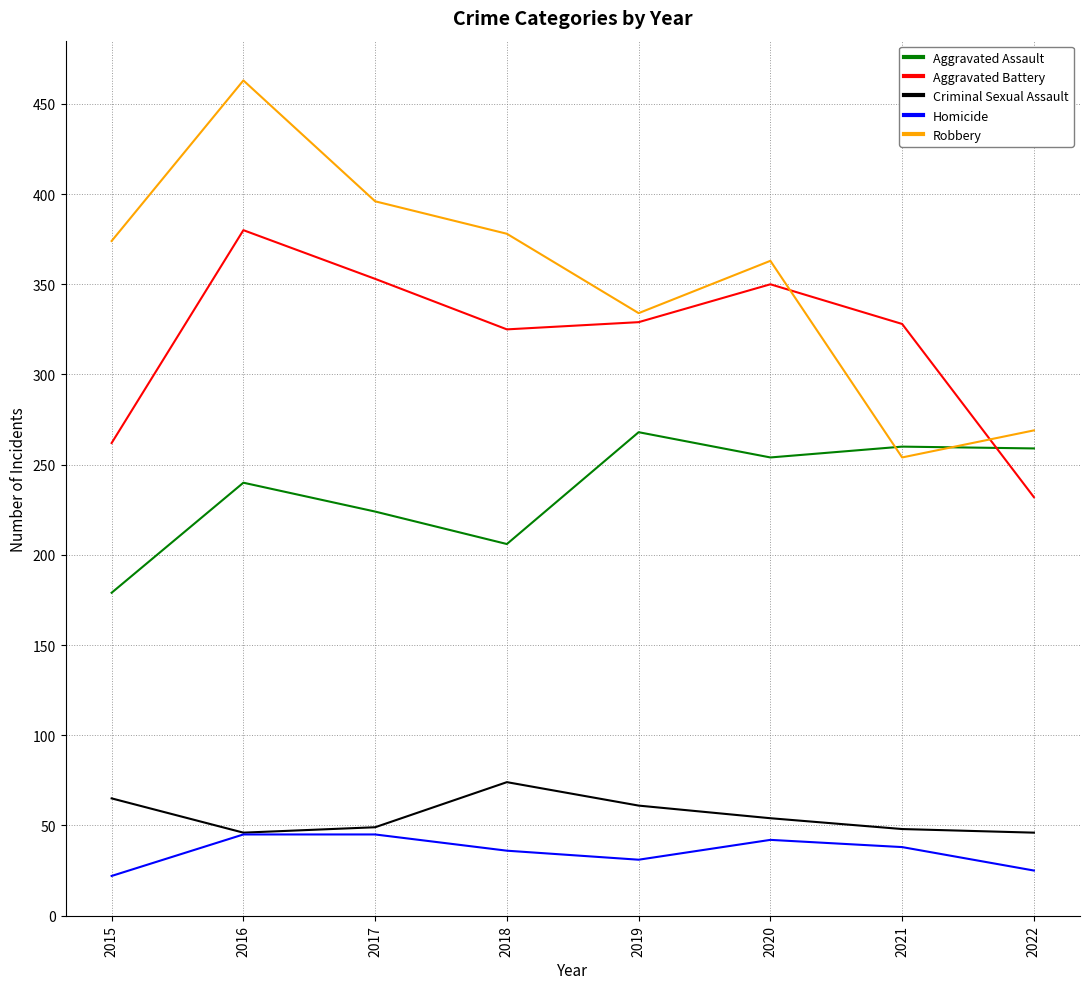

How many Homicide values are between 31 and 45?

6